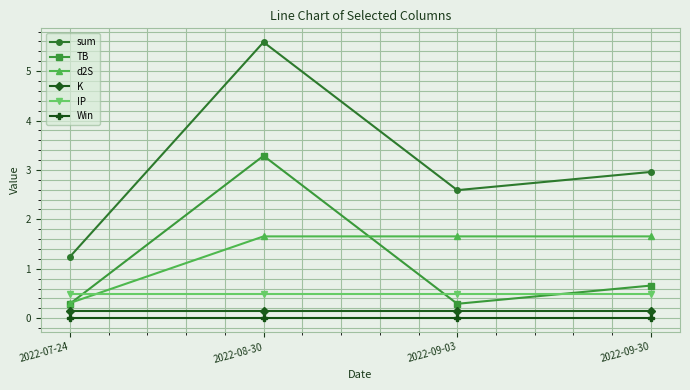

What are all the series names shown in the legend?

sum, TB, d2S, K, IP, Win